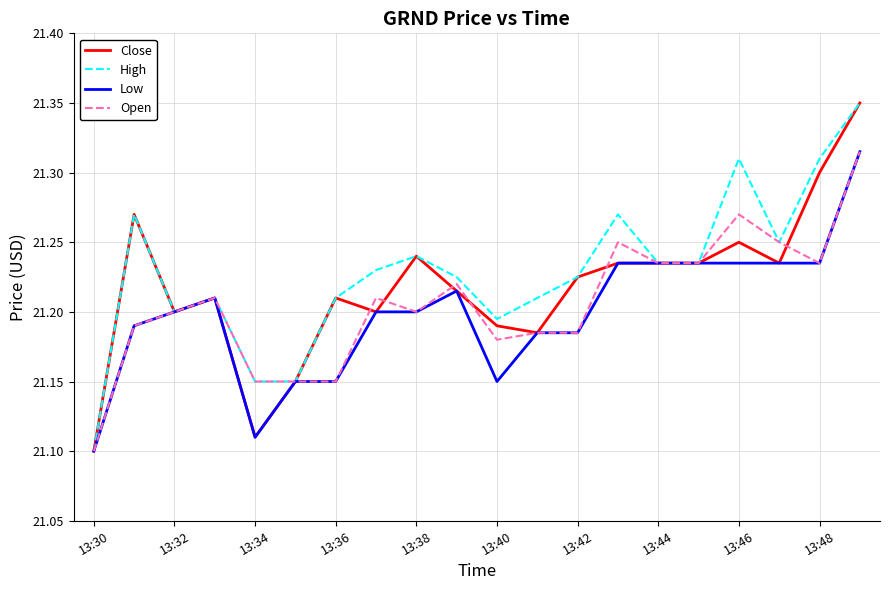

What is the lowest value of the Low series?

21.1